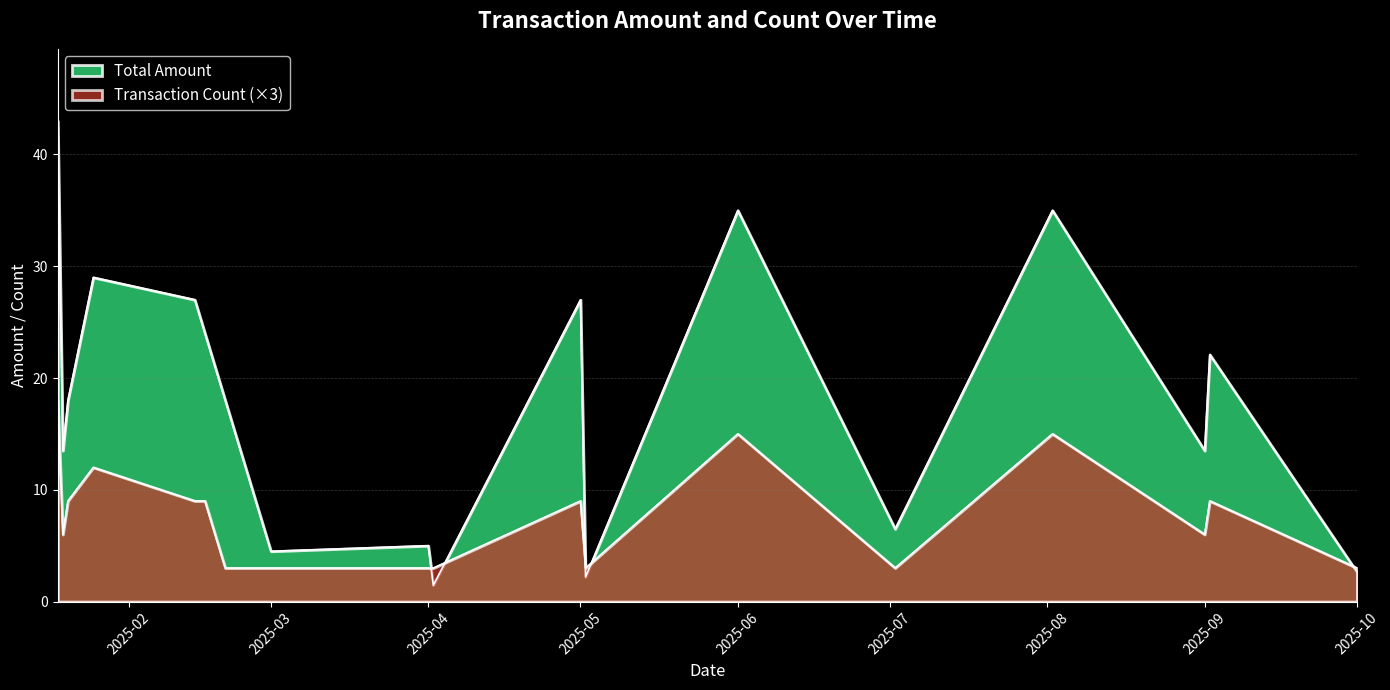

What is the label of the 6th point from the right?

2025-06